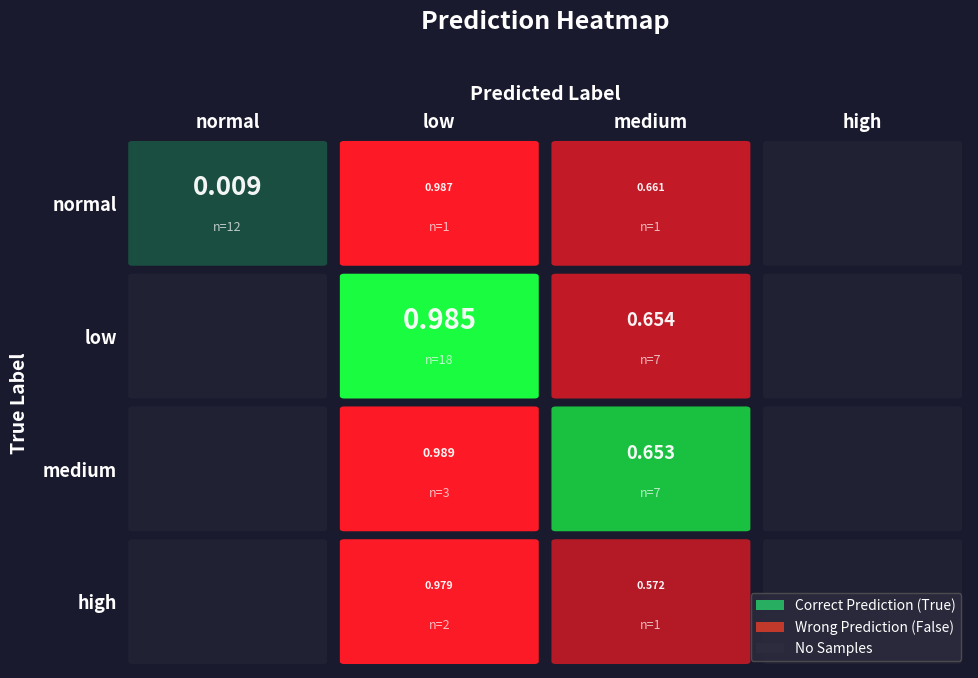

List the labels in order of value, largest first.

medium_low, normal_low, low_low, high_low, normal_medium, low_medium, medium_medium, high_medium, normal_normal, normal_high, low_normal, low_high, medium_normal, medium_high, high_normal, high_high